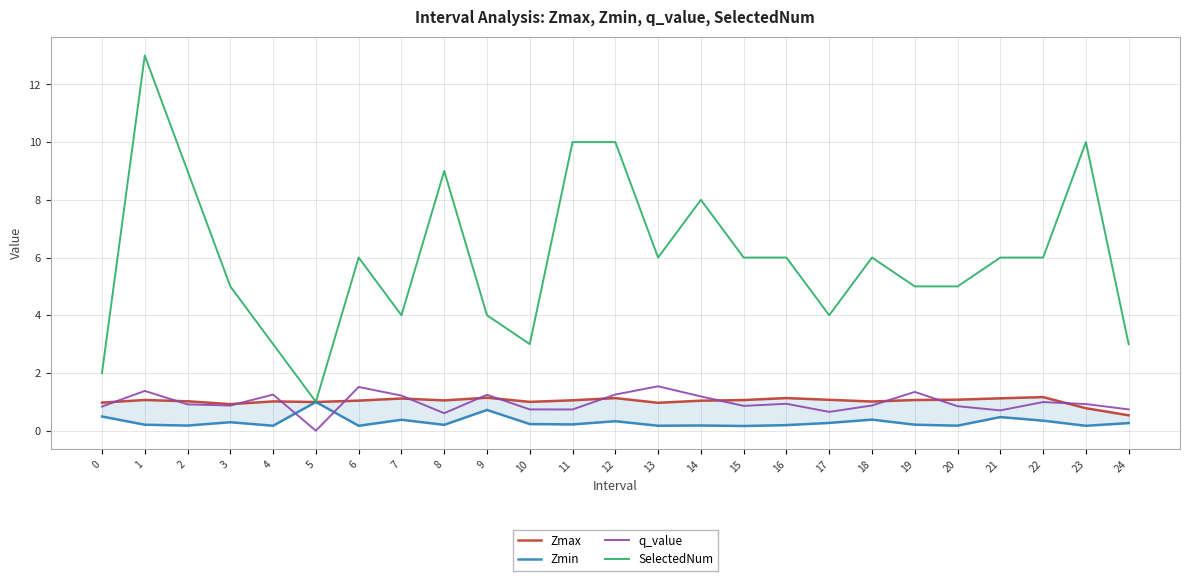

What is the value of the Zmax point at the 1st from the left?

1.0